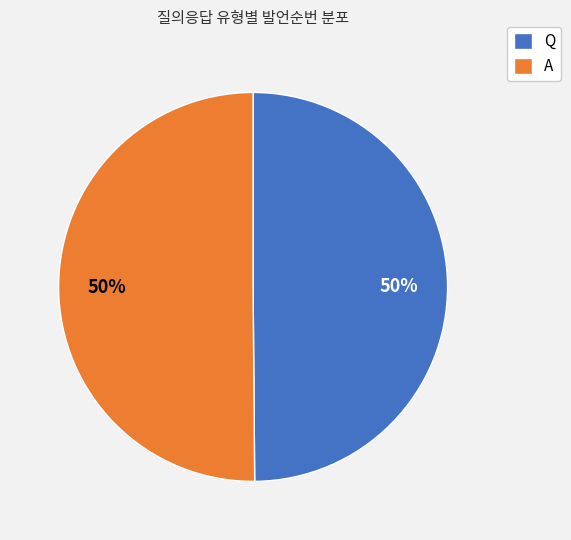

To the nearest percent, what percentage of the pie is A?

50%